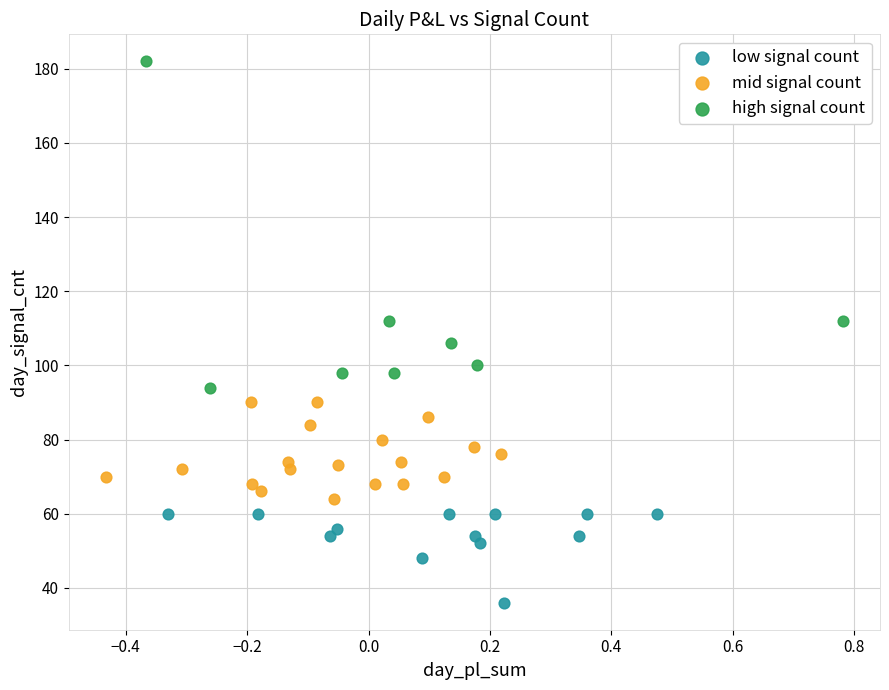

Which series reaches the maximum Y coordinate?

high signal count